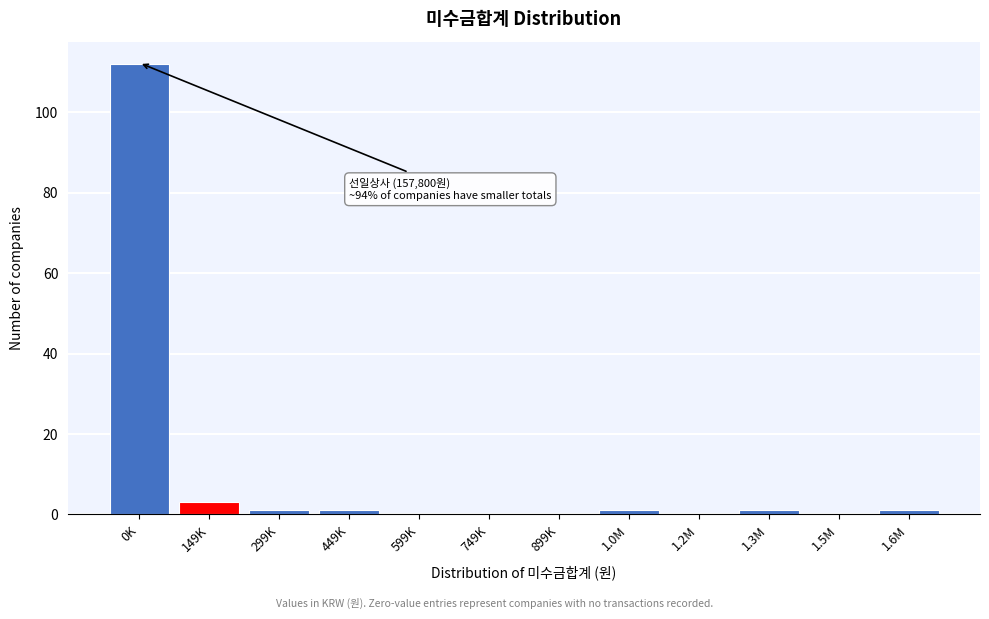

Reading left to right, transcribe all the data shown in this chart.

0K=112	149K=3	299K=1	449K=1	599K=0	749K=0	899K=0	1.0M=1	1.2M=0	1.3M=1	1.5M=0	1.6M=1